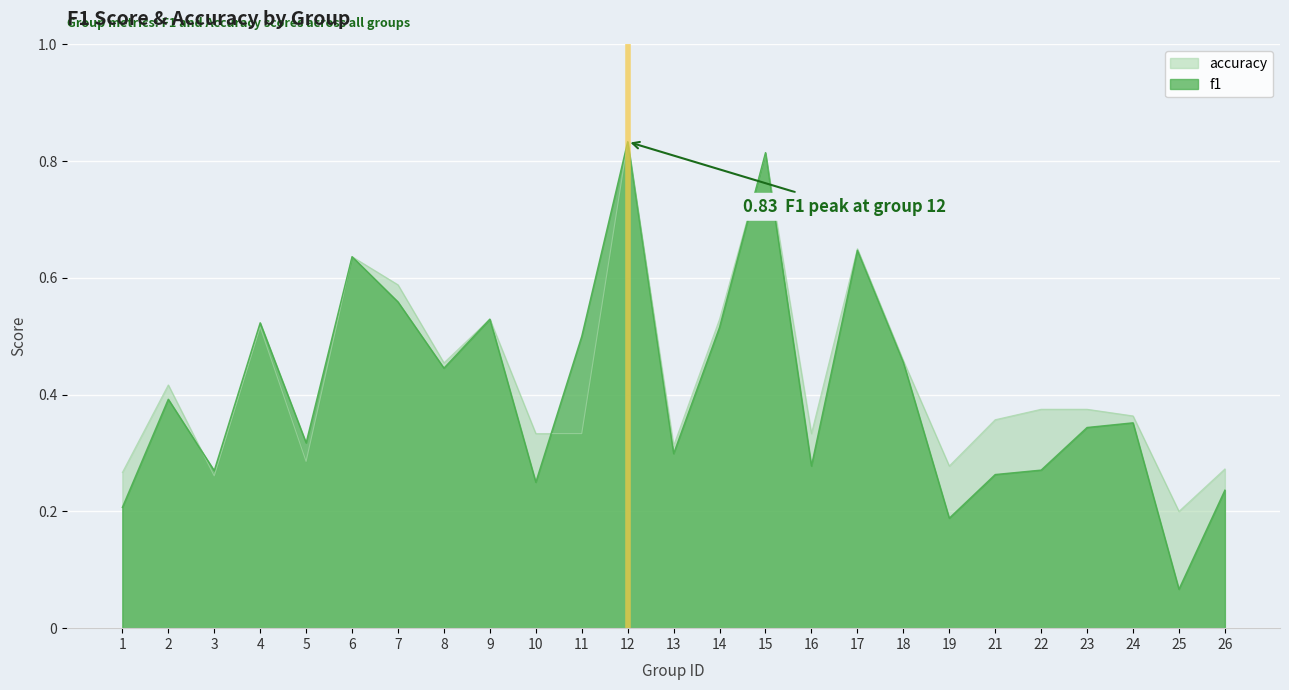

How many times do f1 and accuracy cross each other?

4